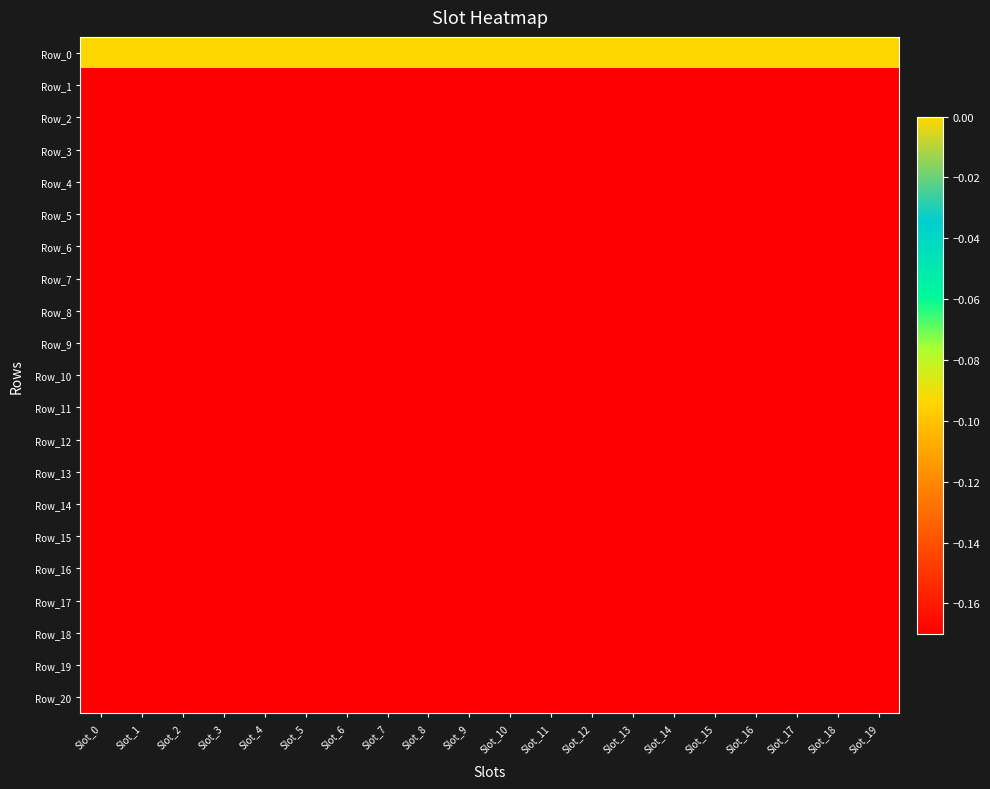

At which category does the chart reach its peak across all series?

Slot_0